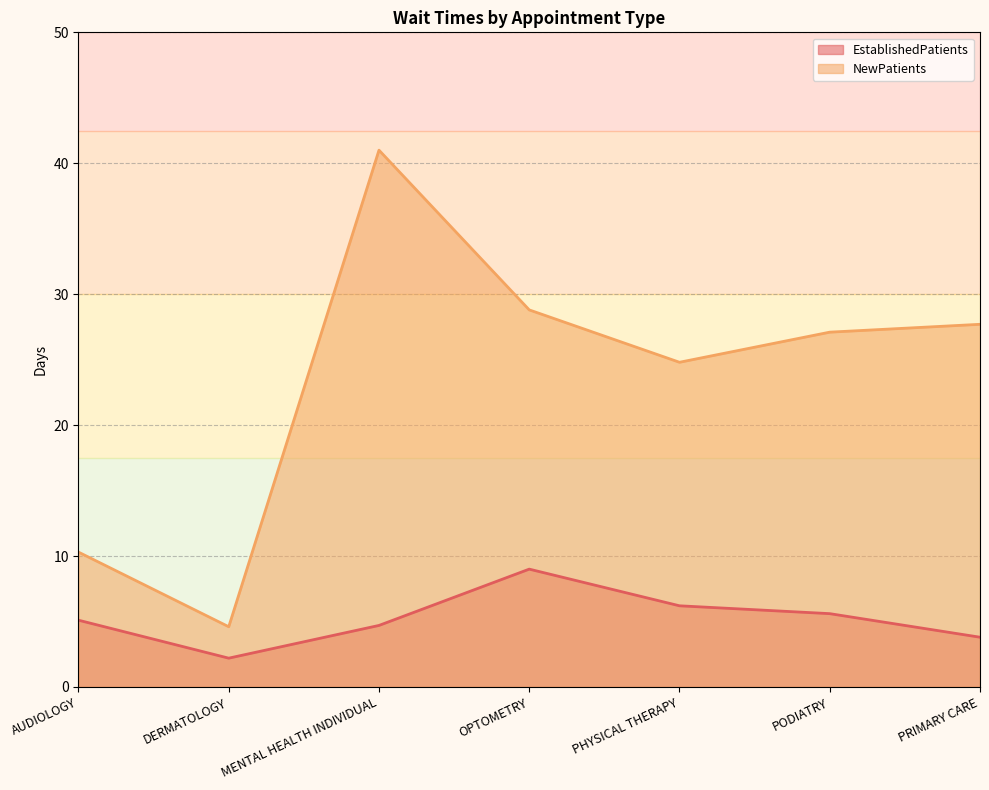

True or false: EstablishedPatients has more than 2 points higher than both neighbors.

False